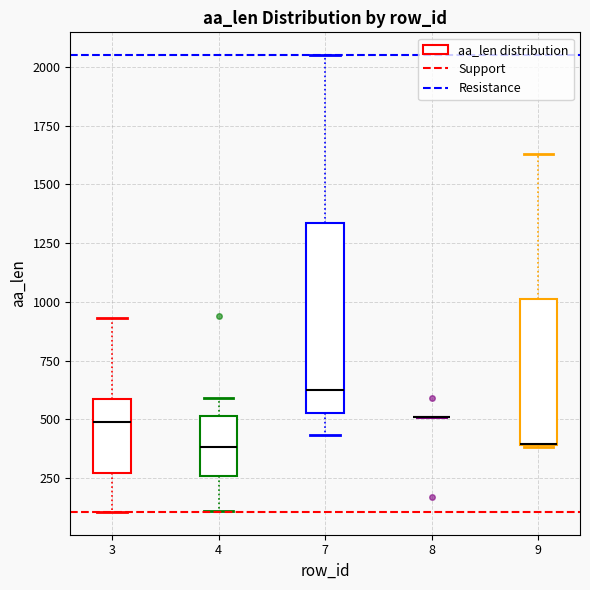

Which box is the tallest, from its lower edge to its upper edge?

7